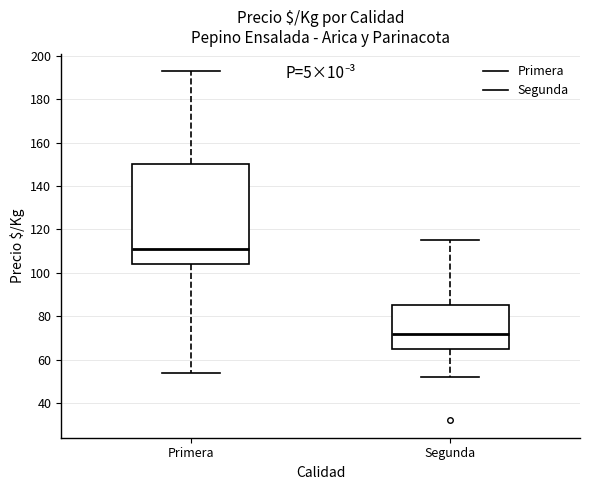

Reading left to right, read every box against the y-axis: the position of its median line, the range the box covers, and the ends of its whiskers. The values are not printed on the chart, so give them approximately, as read against the axis.

Primera: median 112, box 104 to 150, whiskers 54 to 194
Segunda: median 72, box 66 to 86, whiskers 52 to 116